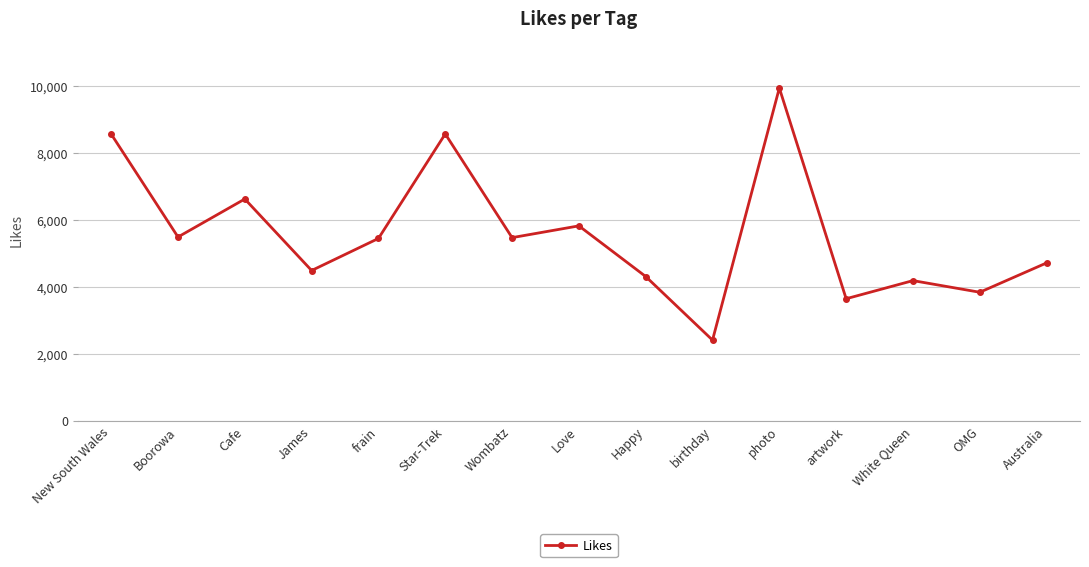

Approximately how many times larger is the value at Star-Trek compared to Wombatz?

1.6